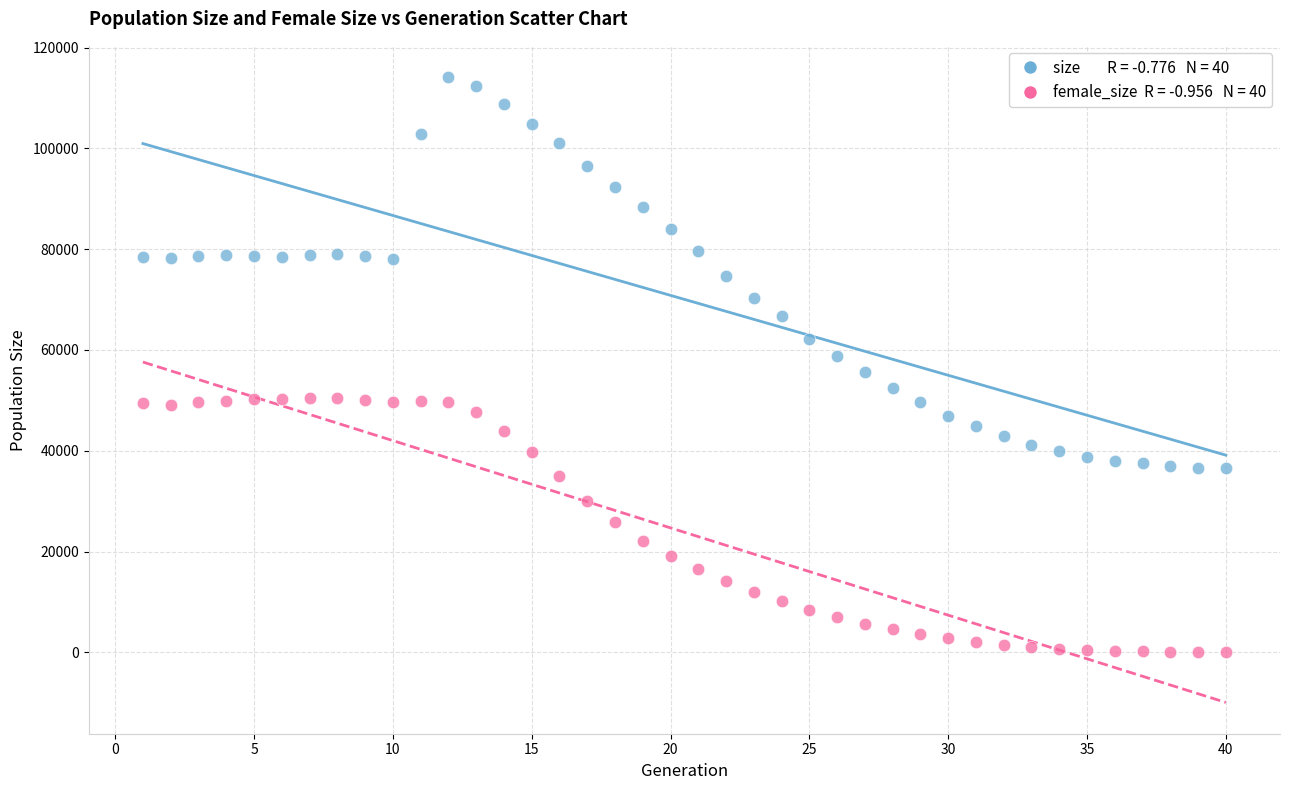

Across all data points, what is the range of Y values (max minus min)?

114103